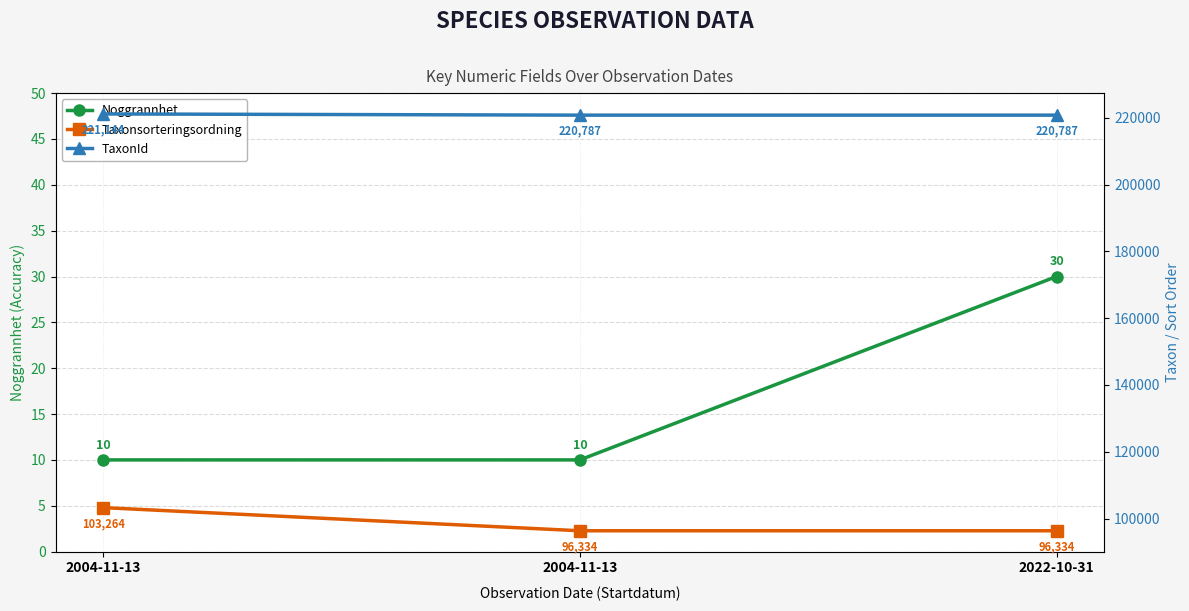

What is the smallest value displayed?

10